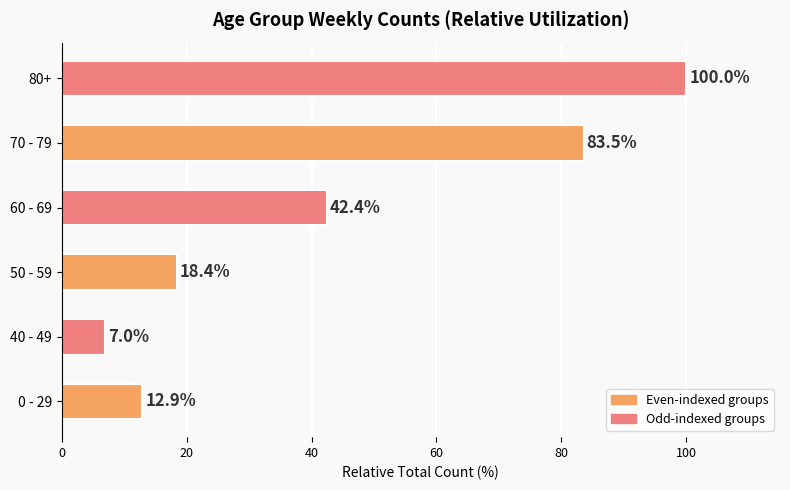

Approximately how many times larger is the value at 70 - 79 compared to 50 - 59?

4.5